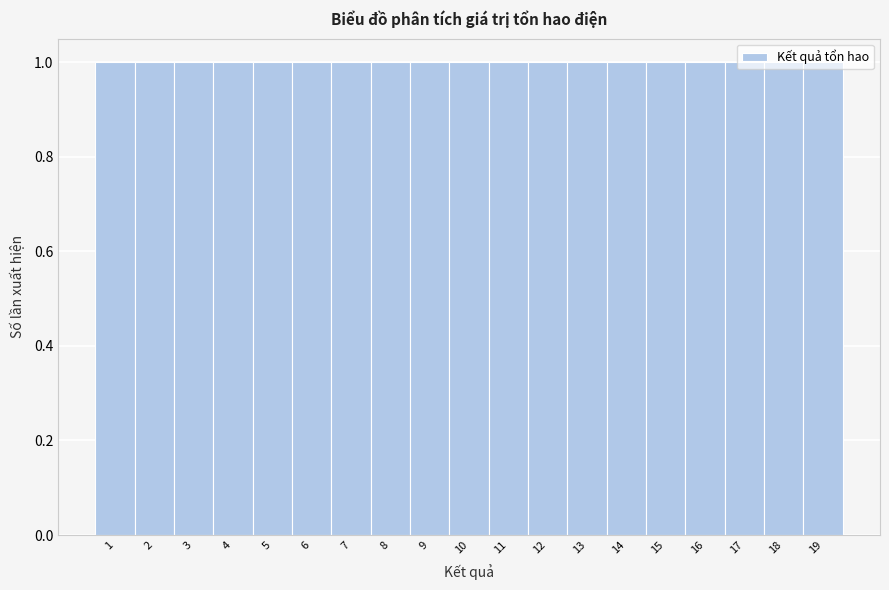

Reading left to right, list every bar in this chart as the range it spans on the x-axis followed by its height. The values are not printed on the chart, so give them approximately, as read against the axis.

0.5 to 1.5: 1
1.5 to 2.5: 1
2.5 to 3.5: 1
3.5 to 4.5: 1
4.5 to 5.5: 1
5.5 to 6.5: 1
6.5 to 7.5: 1
7.5 to 8.5: 1
8.5 to 9.5: 1
9.5 to 10.5: 1
10.5 to 11.5: 1
11.5 to 12.5: 1
12.5 to 13.5: 1
13.5 to 14.5: 1
14.5 to 15.5: 1
15.5 to 16.5: 1
16.5 to 17.5: 1
17.5 to 18.5: 1
18.5 to 19.5: 1